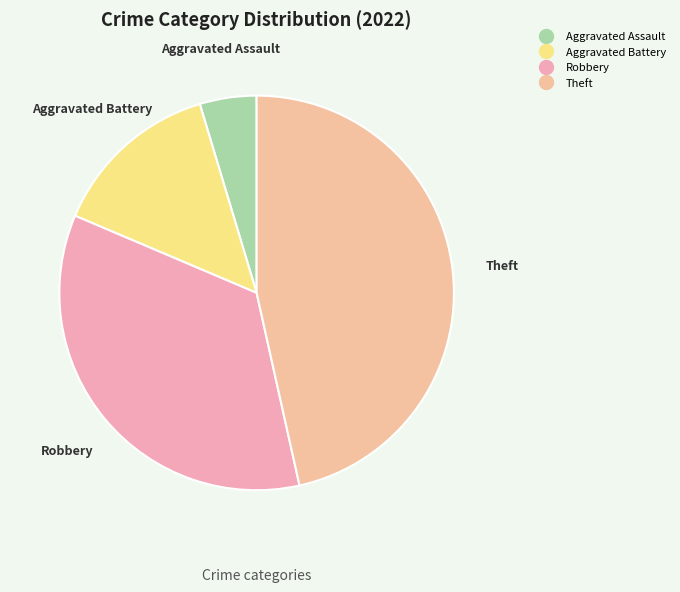

Count the number of slices in the pie.

4